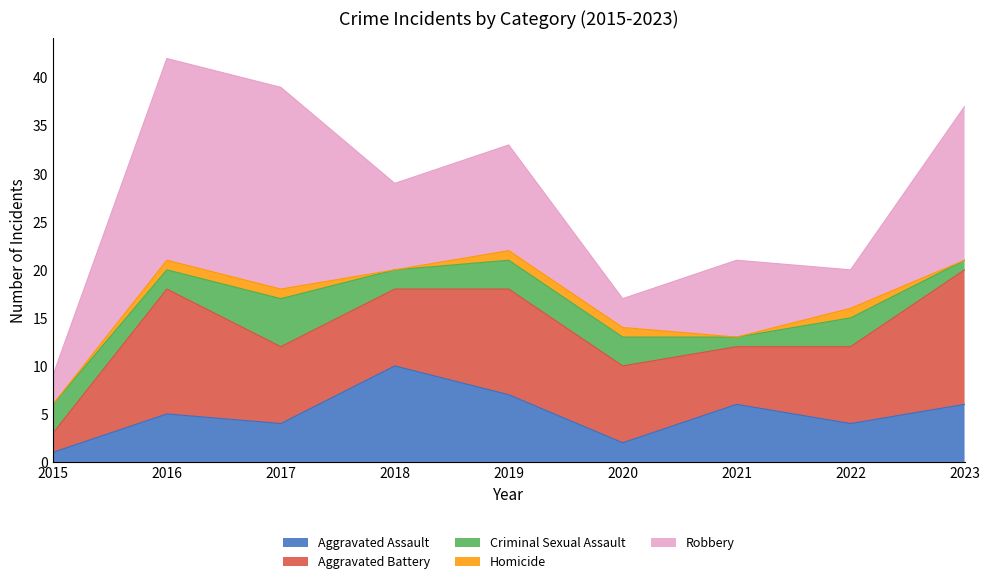

Rank the series by their maximum value, from lowest to highest.

Homicide, Criminal Sexual Assault, Aggravated Assault, Aggravated Battery, Robbery